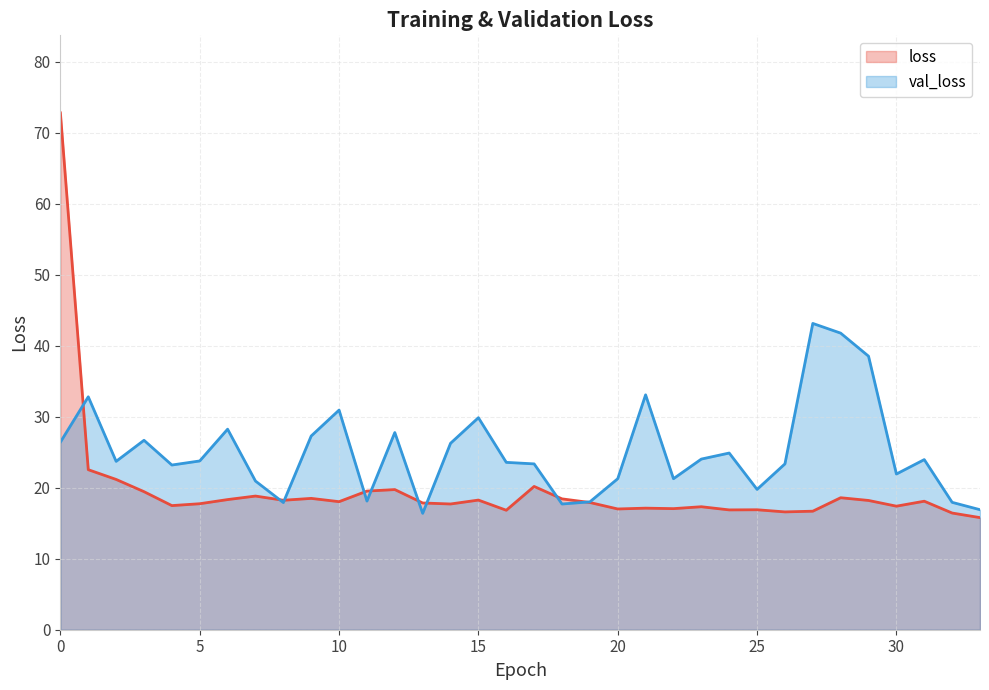

What is the maximum value shown in the chart?

72.8